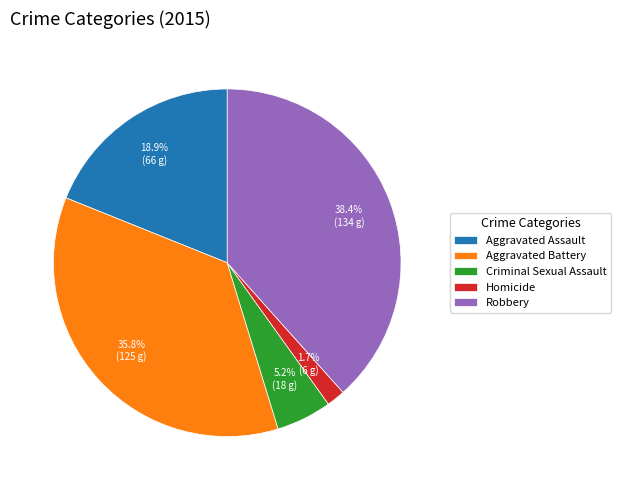

True or false: Aggravated Battery accounts for 36% of the total.

True